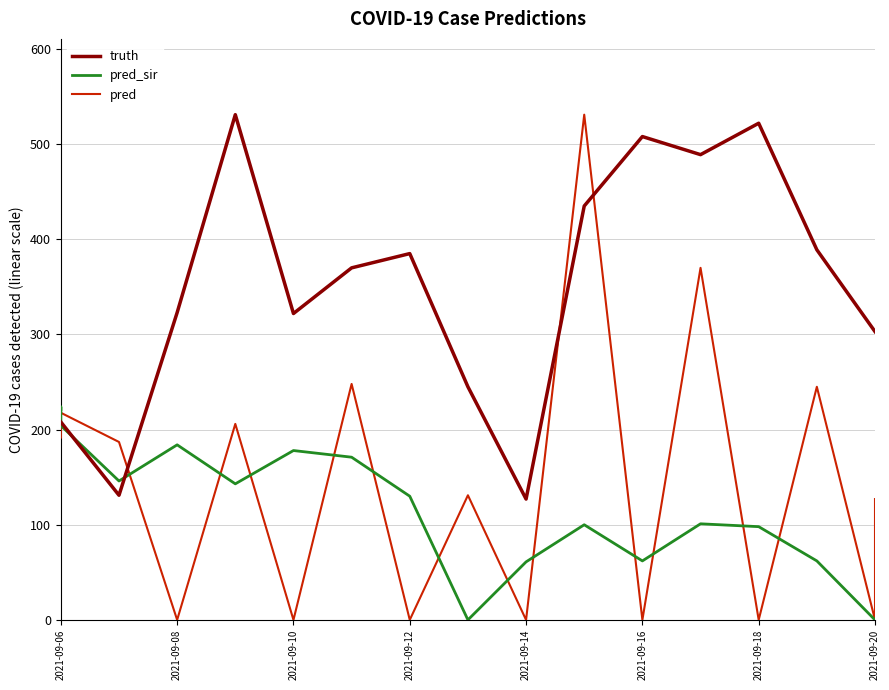

Which series has the largest range (max minus min)?

pred